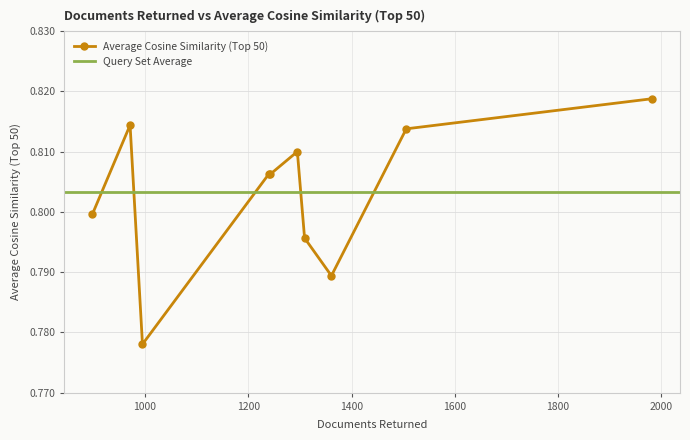

What is the sum of all values?

8.0